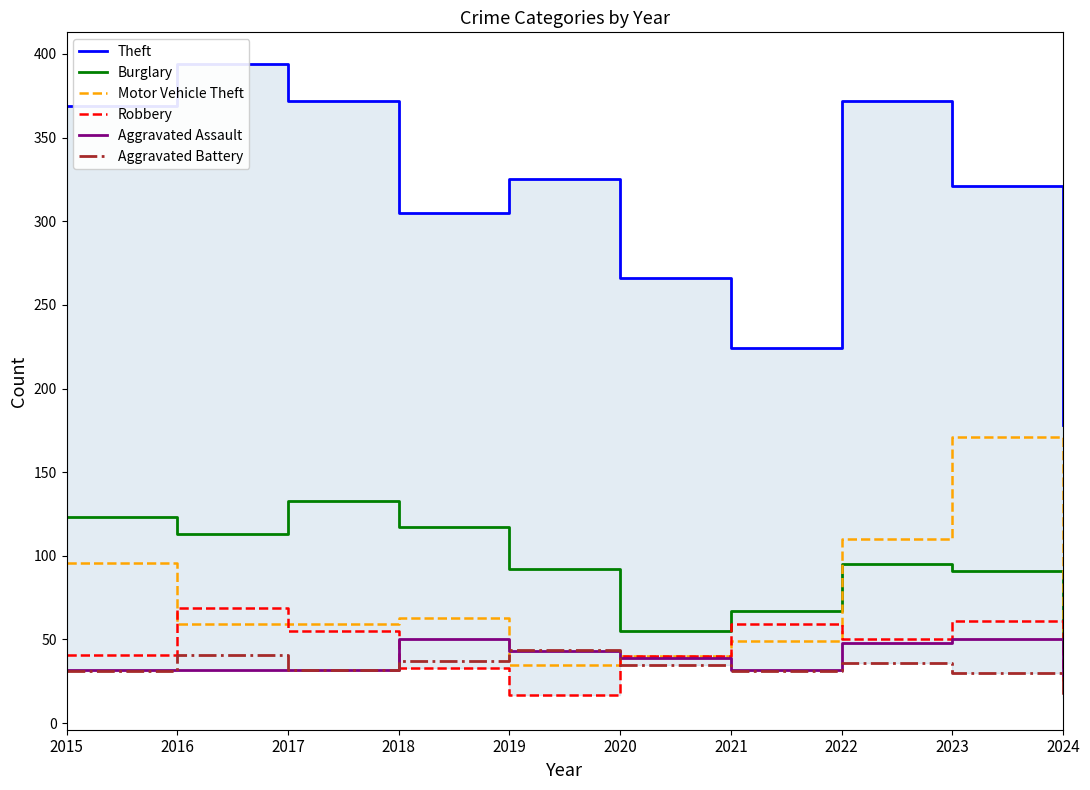

How many times do Robbery and Aggravated Assault cross each other?

3